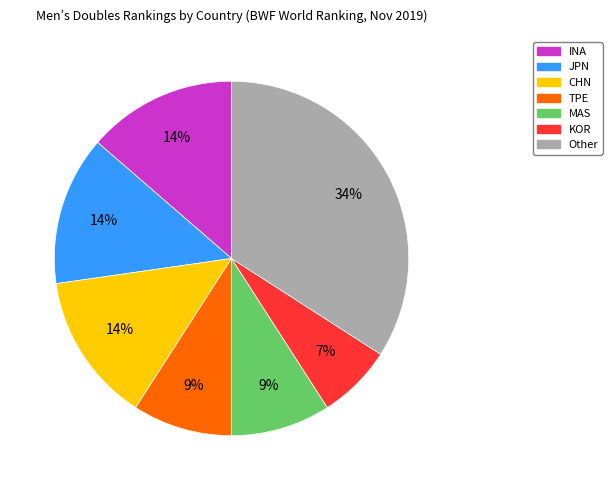

To the nearest percent, what portion does JPN represent?

14%